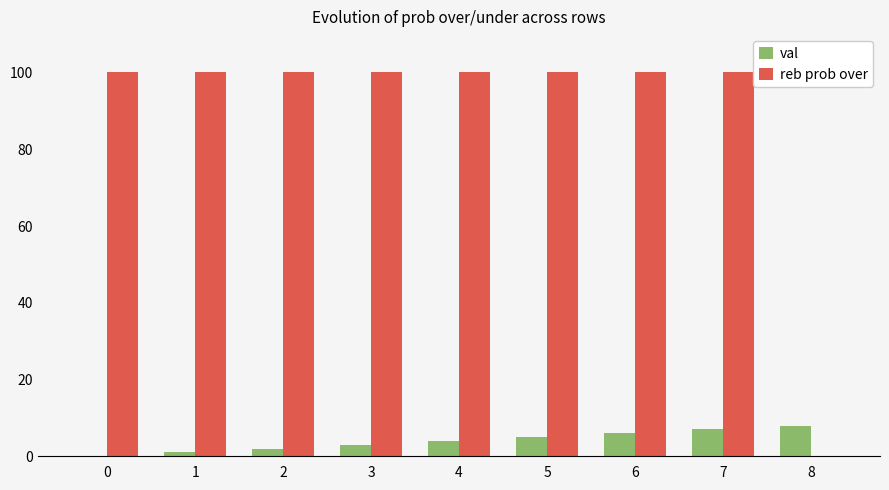

Between 3 and 7, which series saw the biggest shift?

val